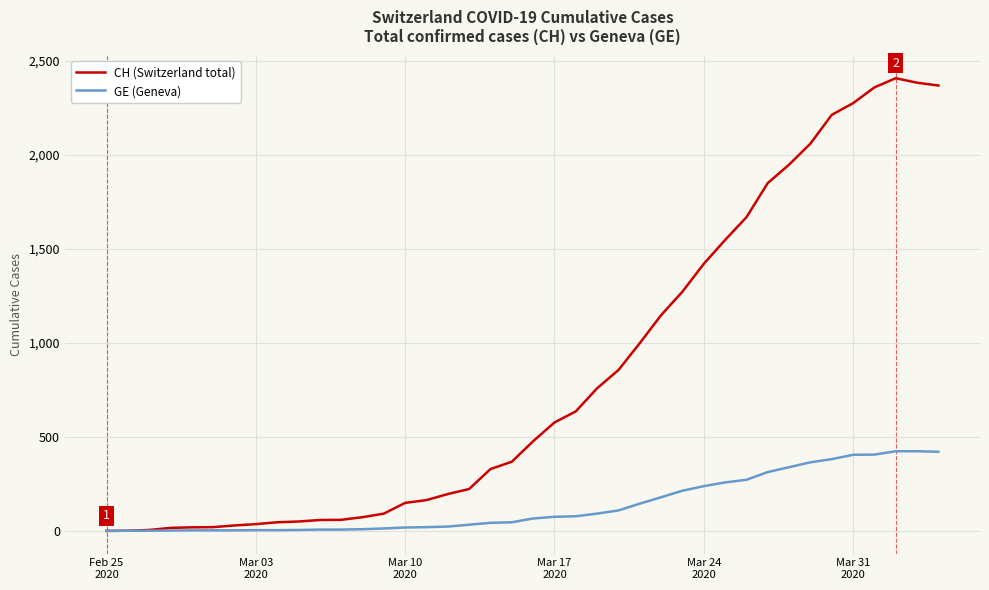

How many categories are shown in the chart?

40